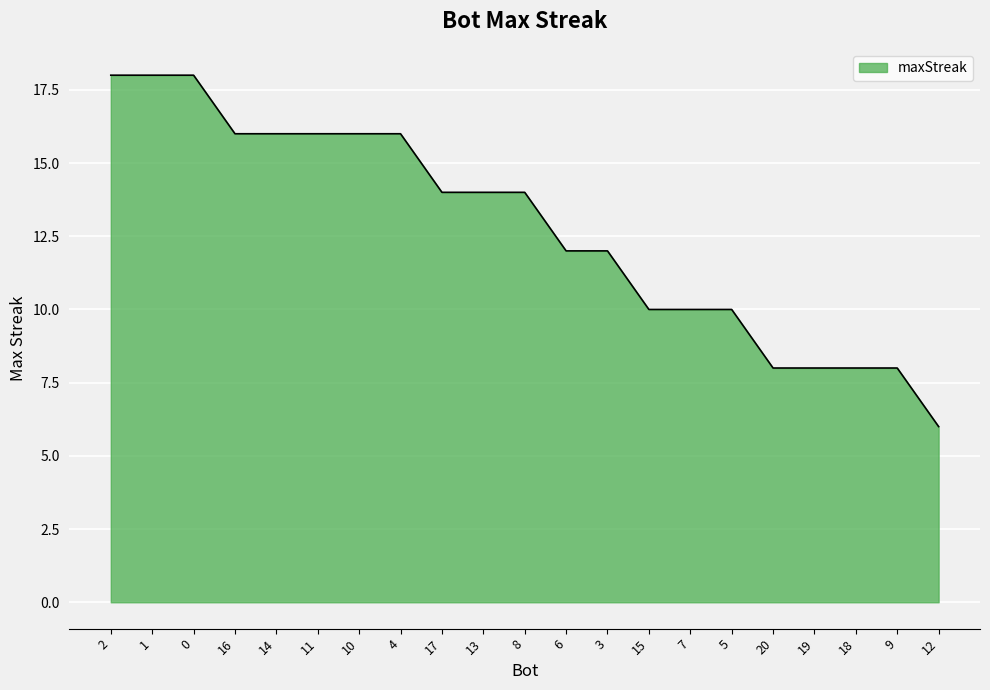

What is the smallest value displayed?

6